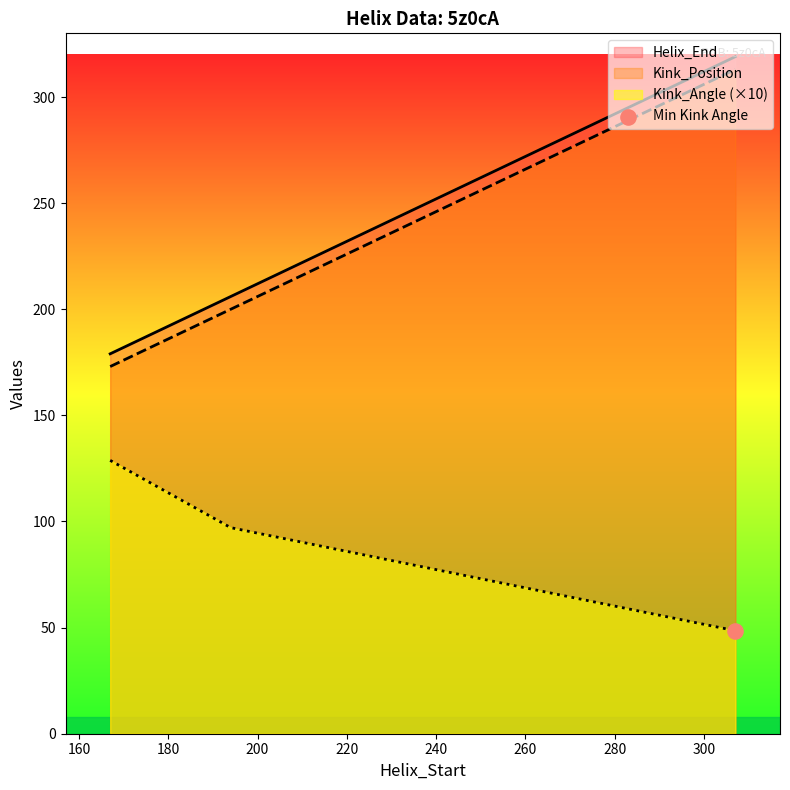

Which series has the largest total across all categories?

Helix_End